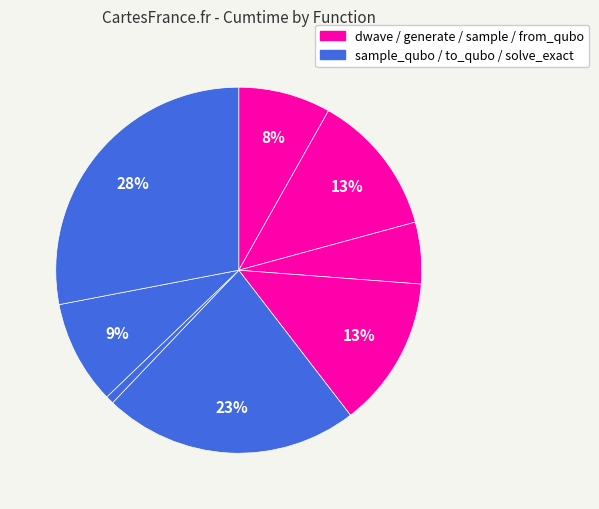

How many segments does this pie chart have?

8